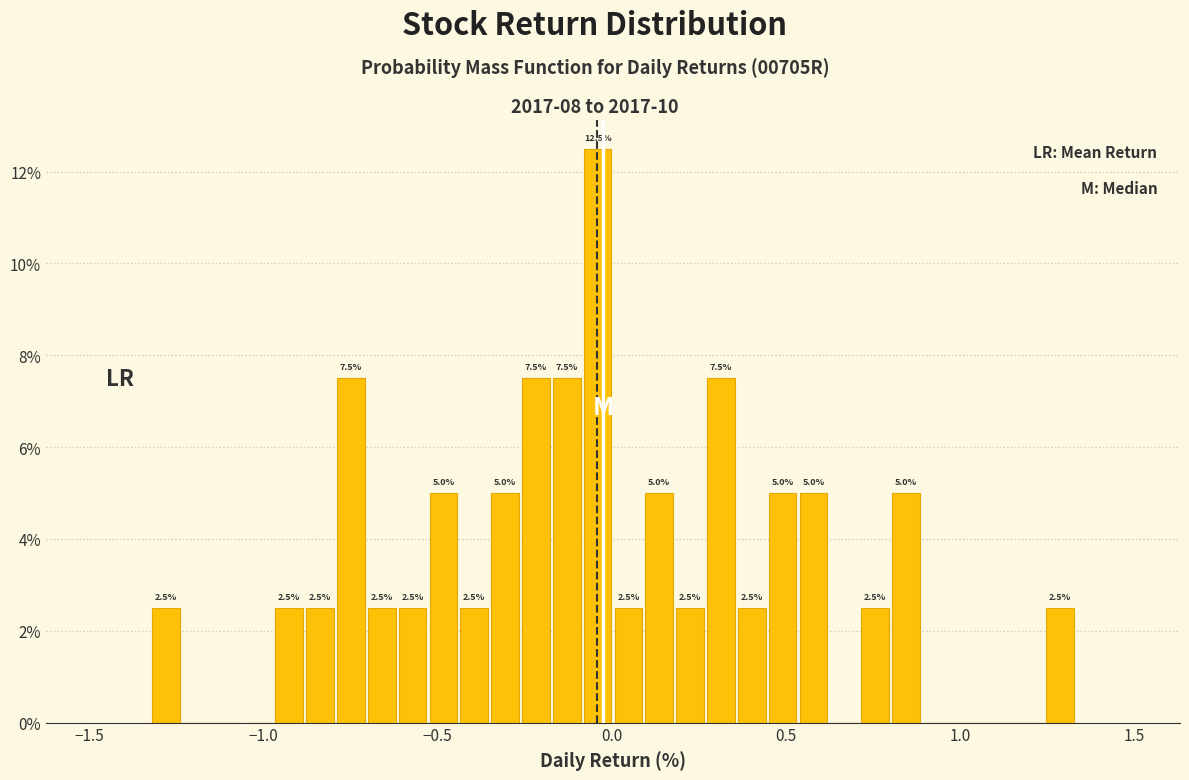

Around what value on the x-axis is the tallest bar? Give the approximate position of its centre, as read against the axis.

-0.05